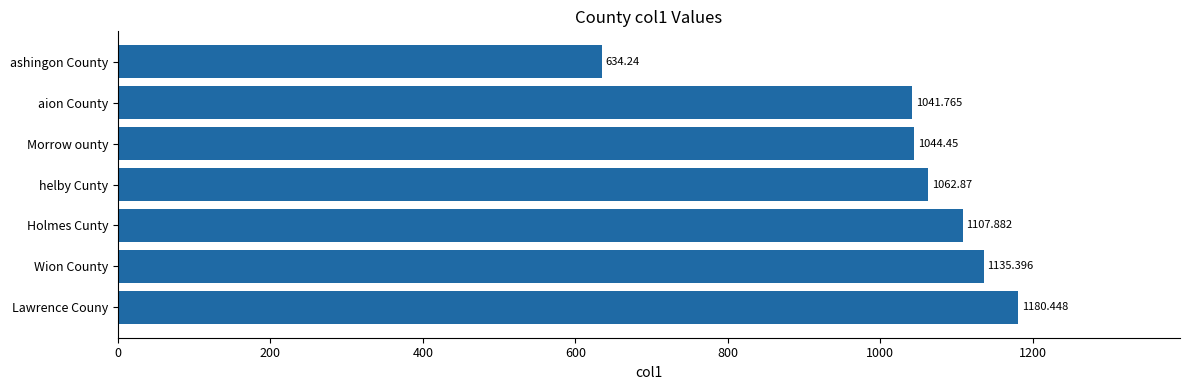

Where is the data nearest to the value 907?

aion County